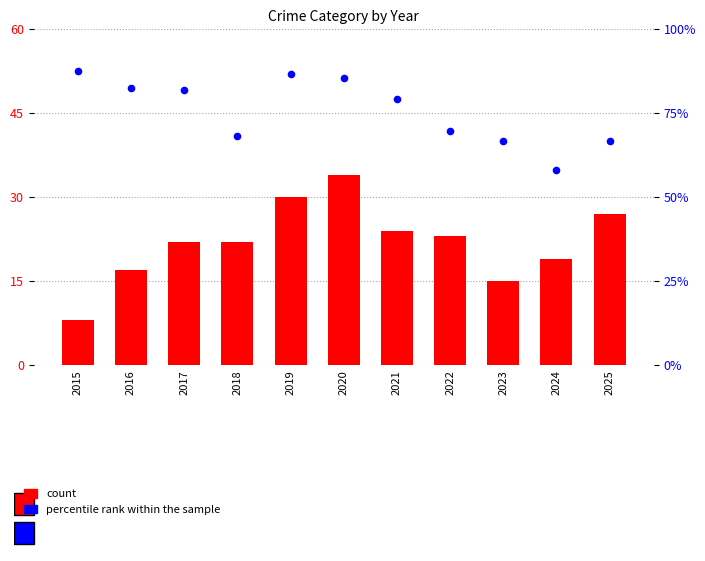

At how many categories does at least one series exceed 53?

11